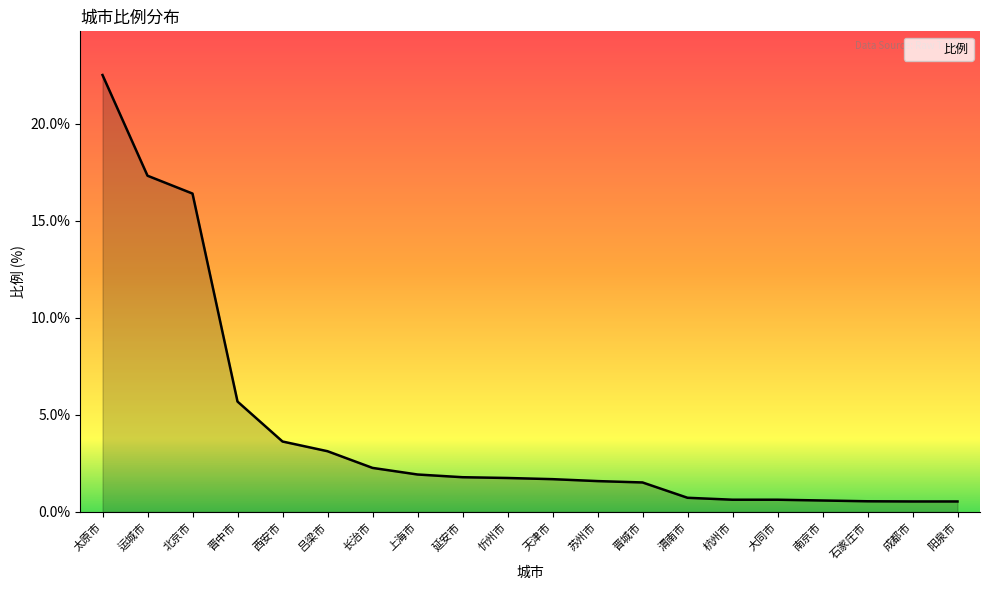

Is it true that the value at 大同市 is 0.6?

True